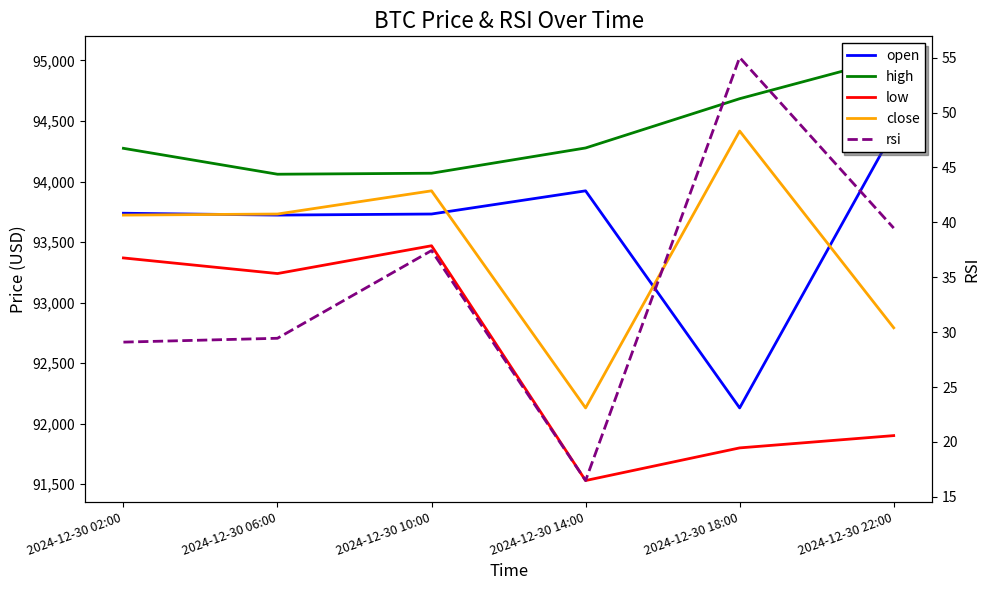

Which series has the widest spread of values?

open